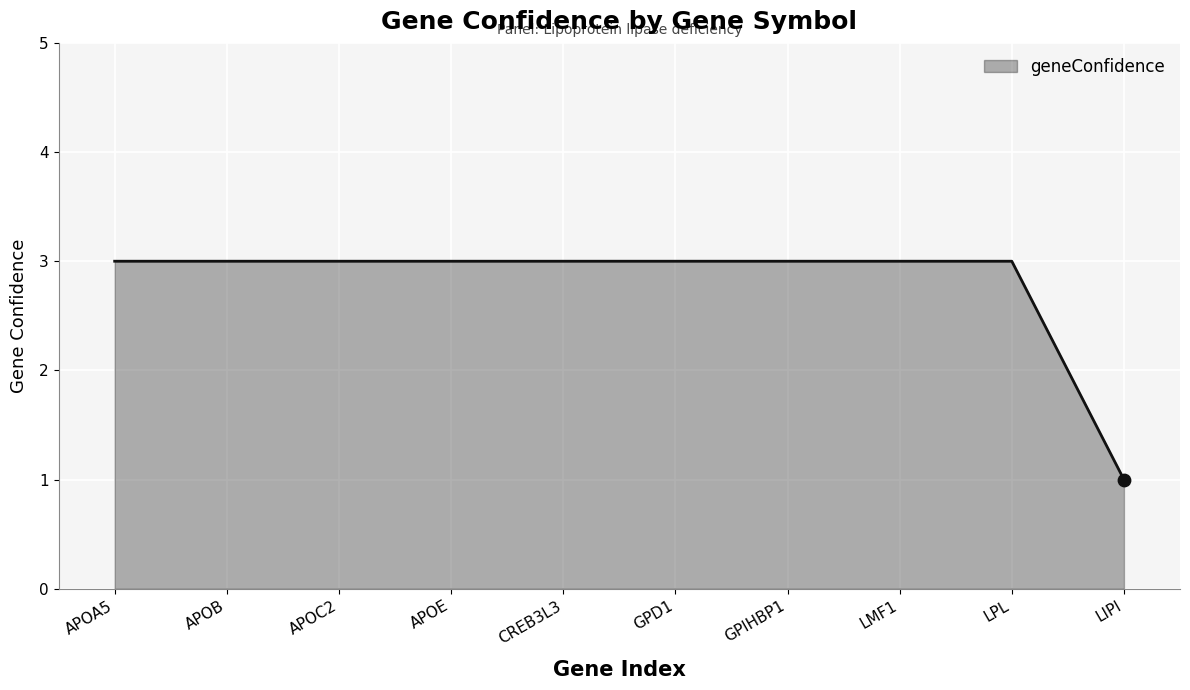

What is the ratio of the value at APOC2 to the value at APOA5?

1.0